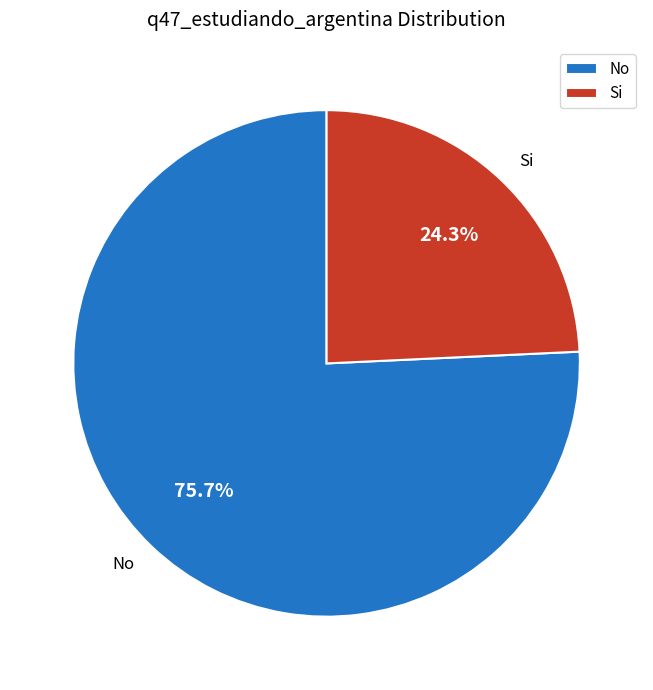

Is there a majority slice in this chart?

Yes